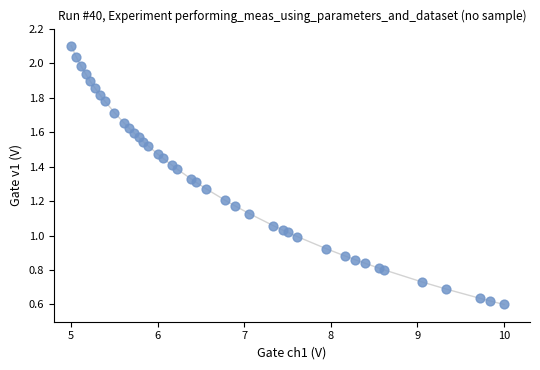

What is the range of X values (max minus min)?

5.0